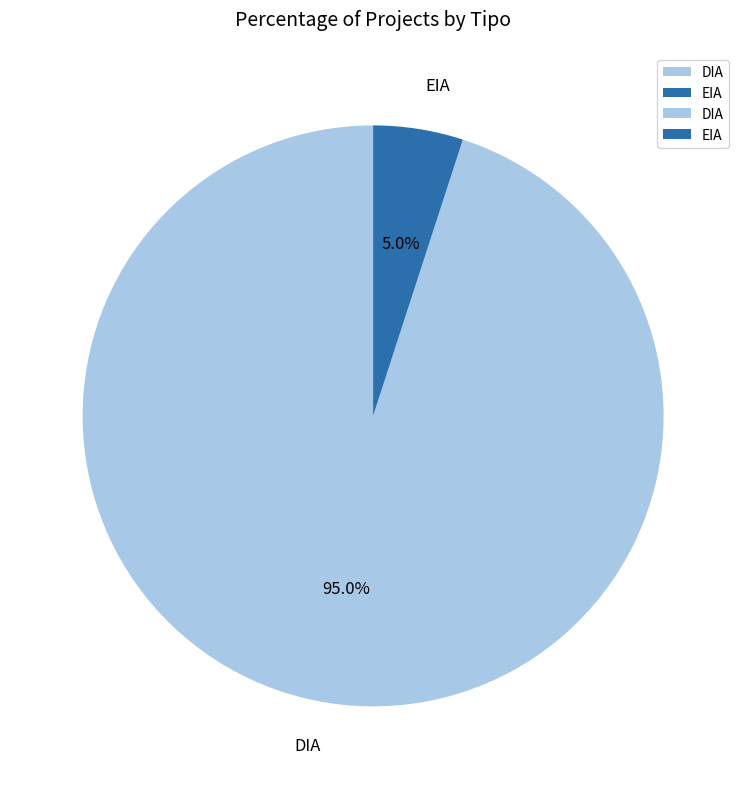

What portion of the pie excludes DIA?

5.0%